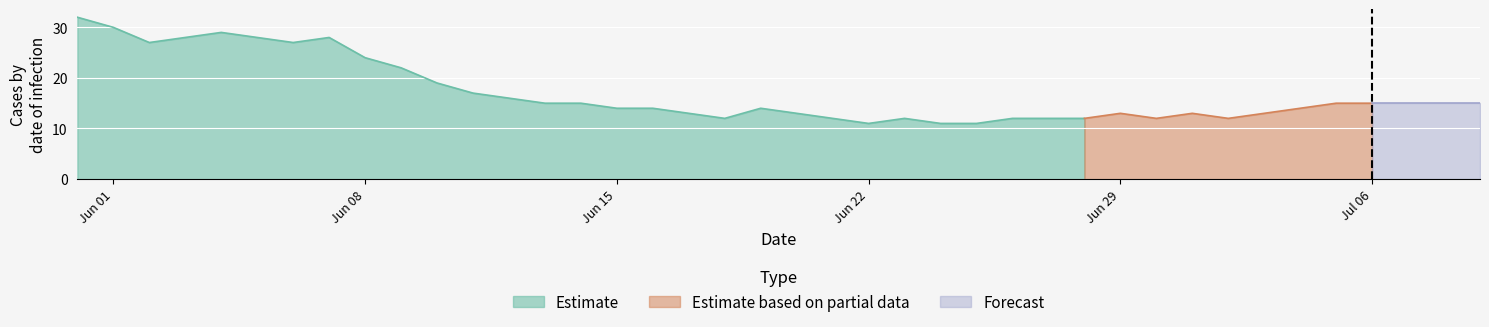

True or false: BL has more than 1 points higher than both neighbors.

False